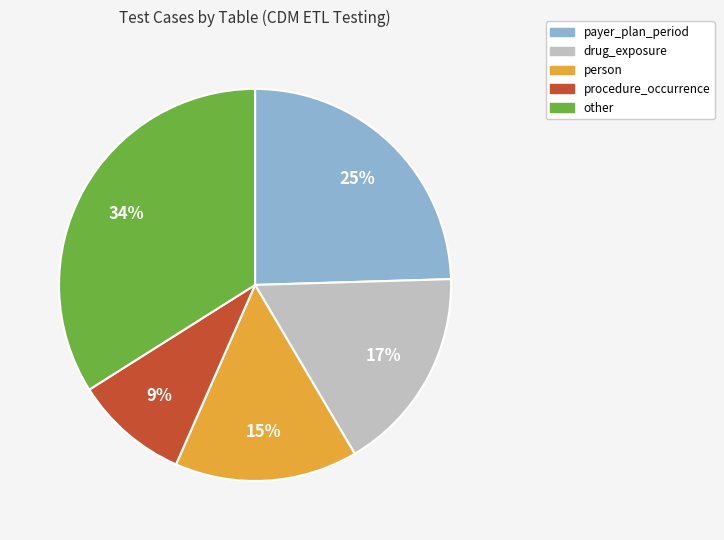

To the nearest percent, what is the average slice percentage?

20%